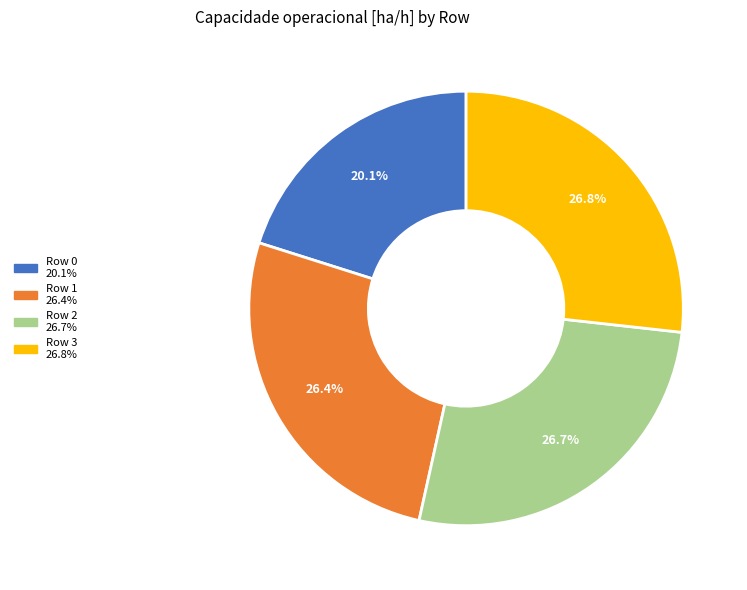

Does Row 0 account for over 50% of the chart?

No